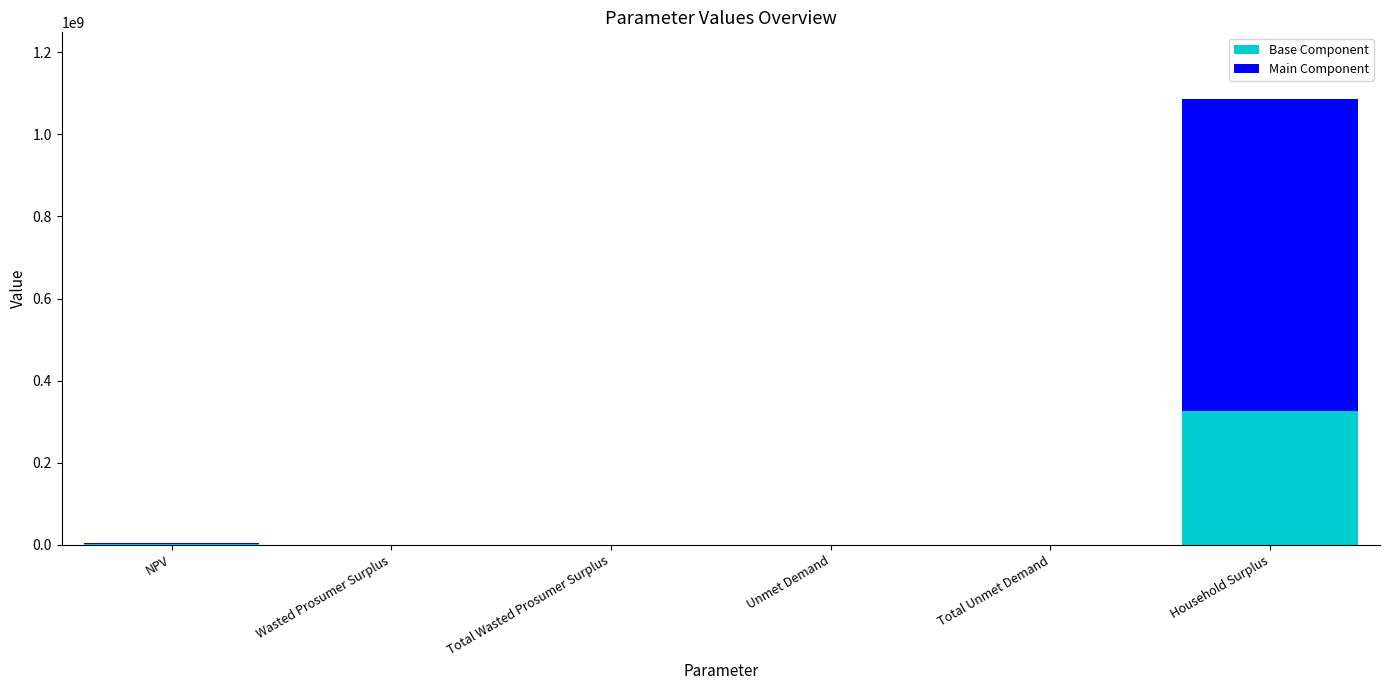

Are the bars grouped side by side (vs. stacked)?

No